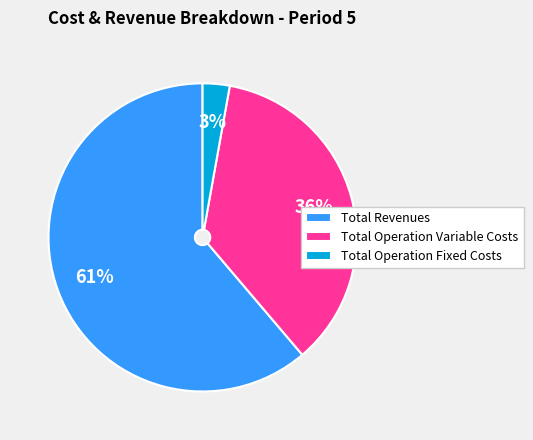

True or false: Total Revenues accounts for 61% of the total.

True